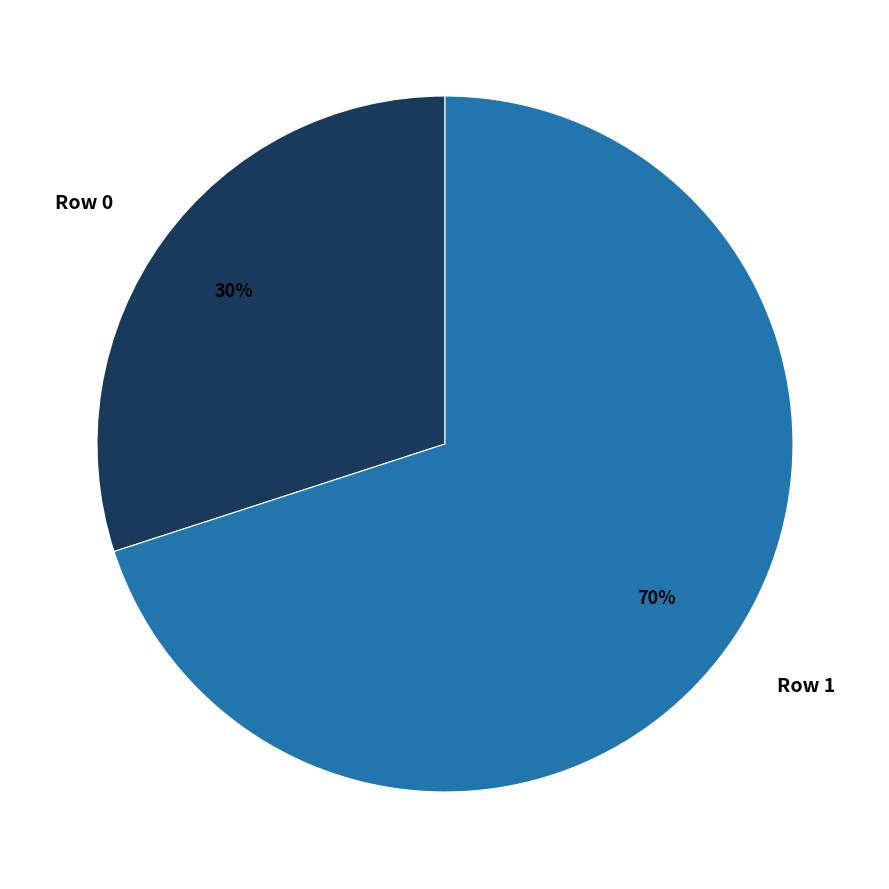

To the nearest percent, what is the difference between the largest and smallest slice percentages?

40%